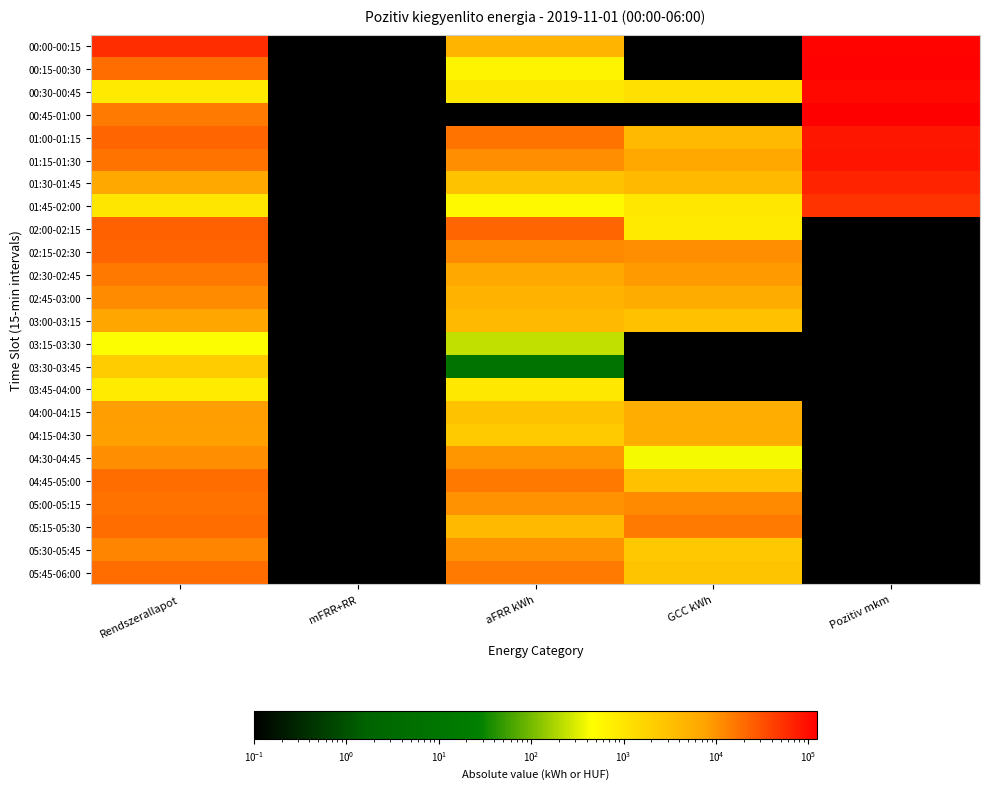

Which has a higher value, Rendszerallapot or aFRR kWh?

Rendszerallapot